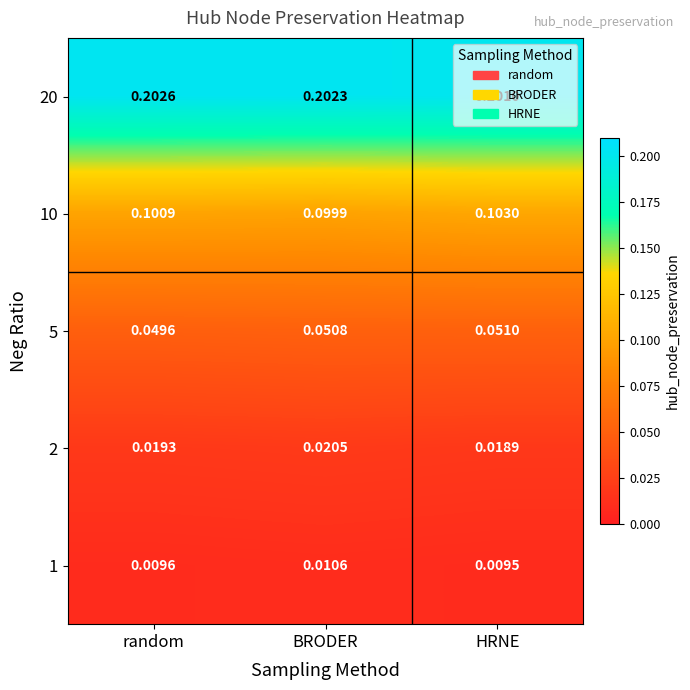

List the labels in order of 20 value, smallest first.

HRNE, BRODER, random